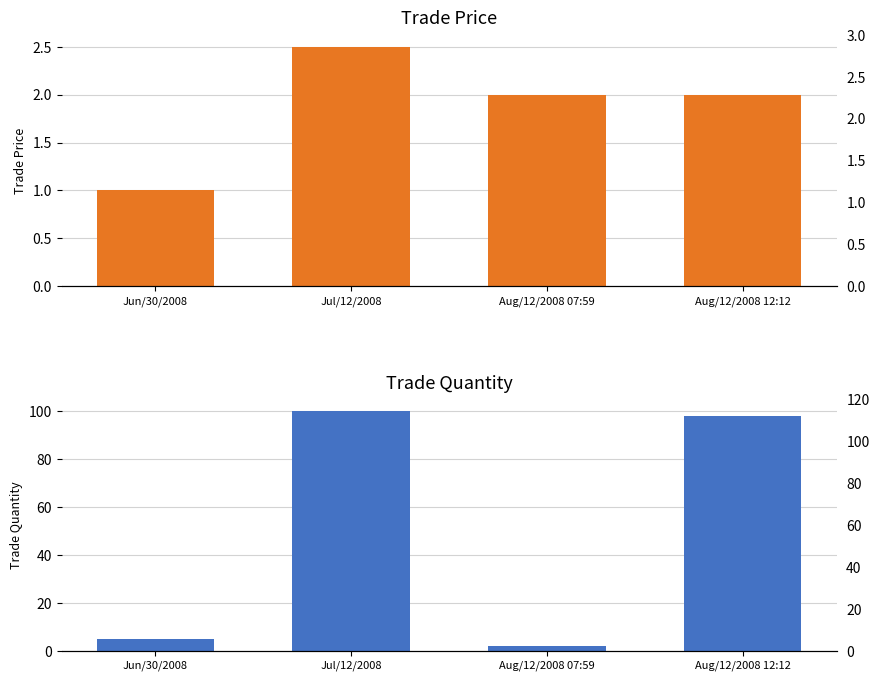

True or false: trade price has a value of 1.4 at Aug/12/2008 07:59.

False